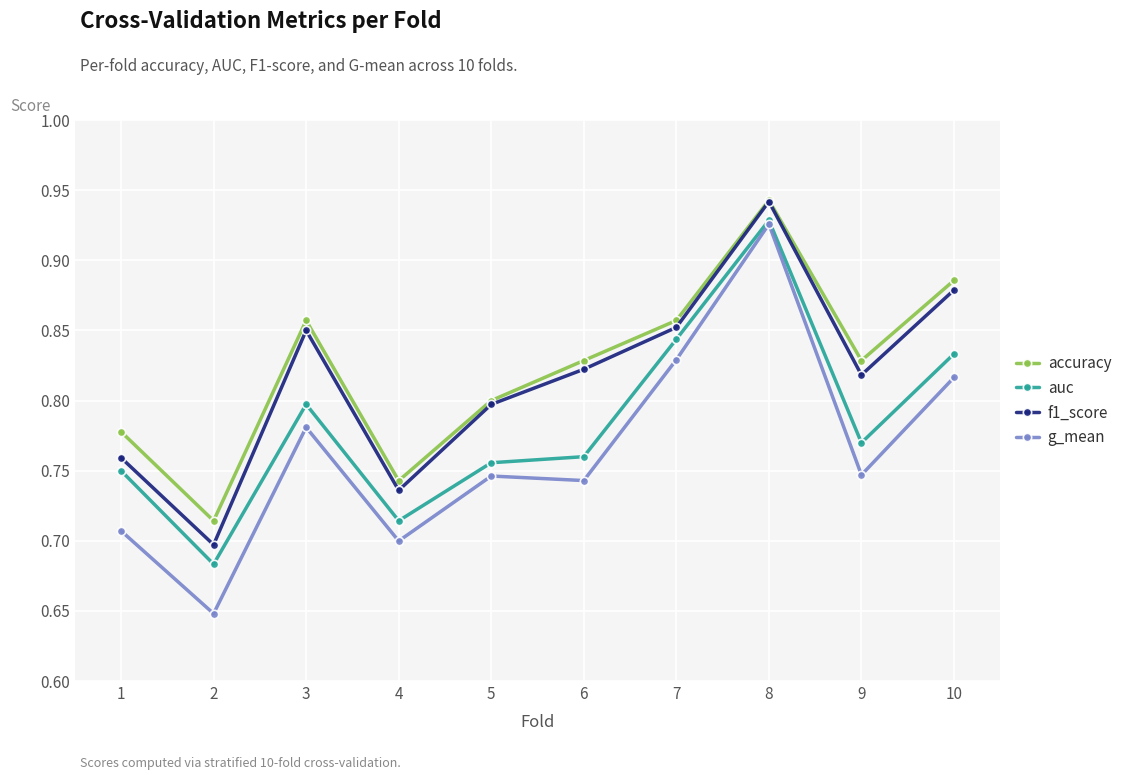

The accuracy series shows 0.4 at 4. True or false?

False